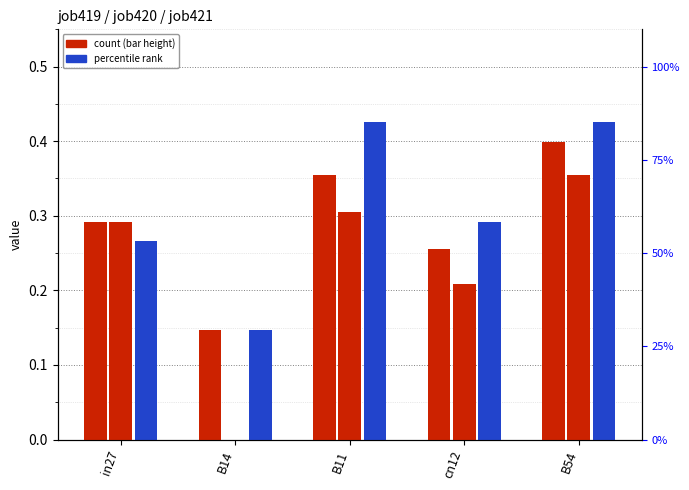

At how many categories does at least one series exceed 0?

5